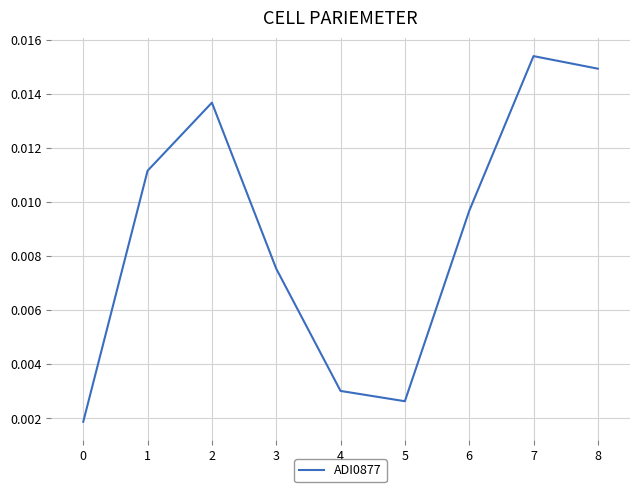

Which label corresponds to the largest value in the chart?

7